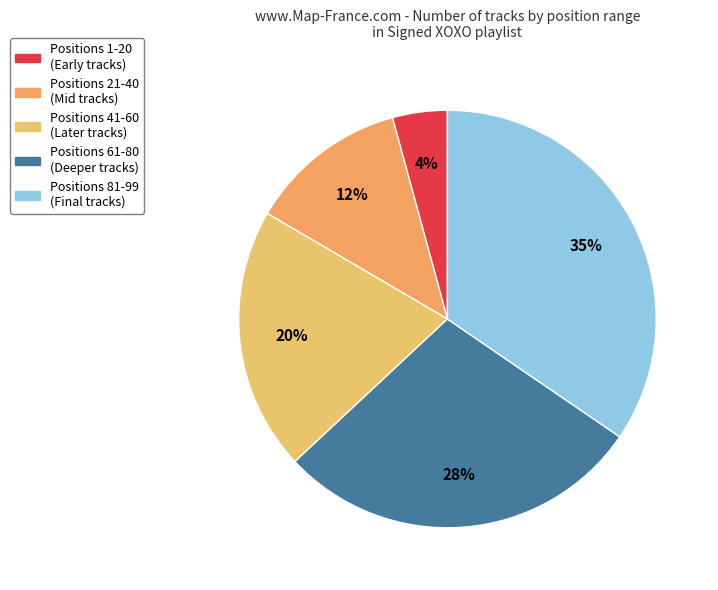

How many slices are in this pie chart?

5